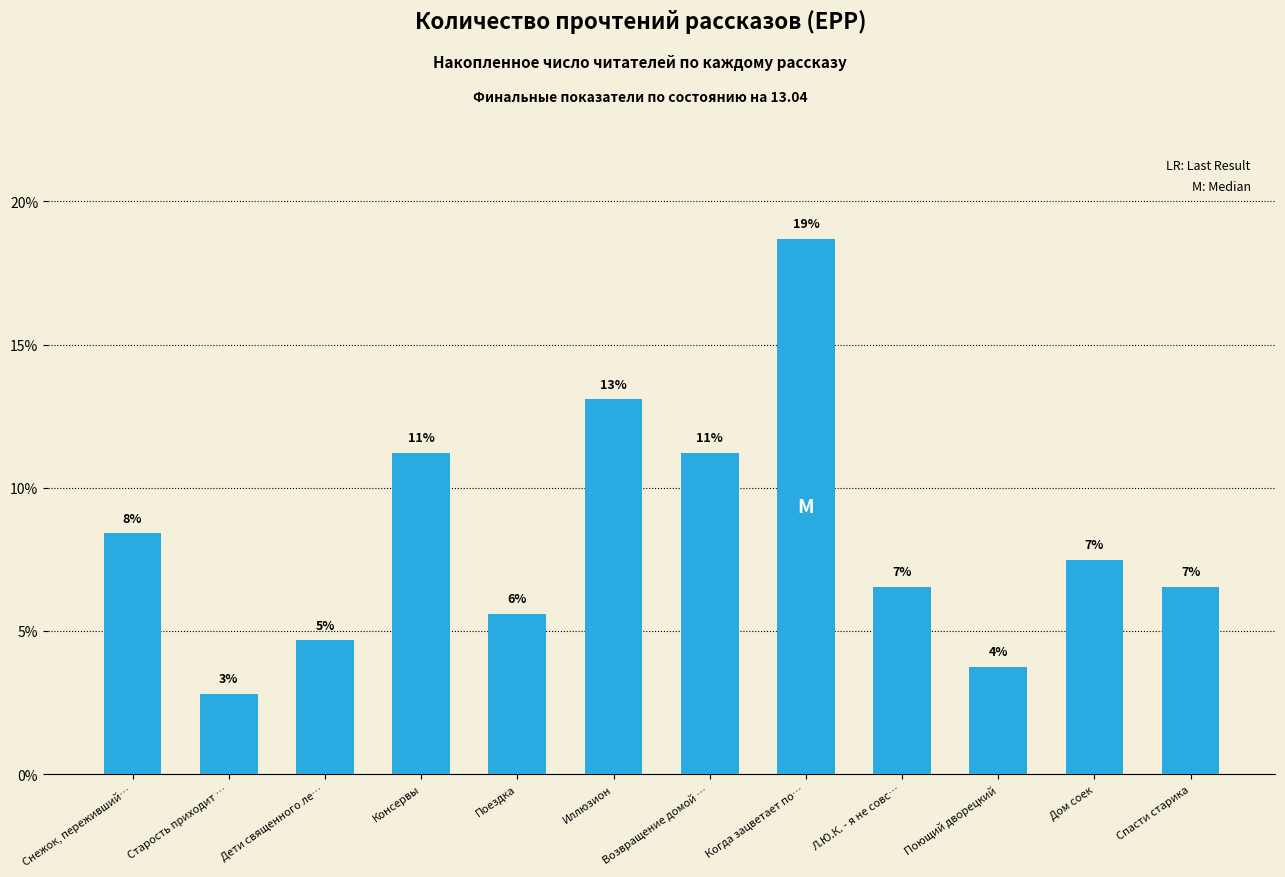

What is the difference between the maximum and minimum values?

15.9